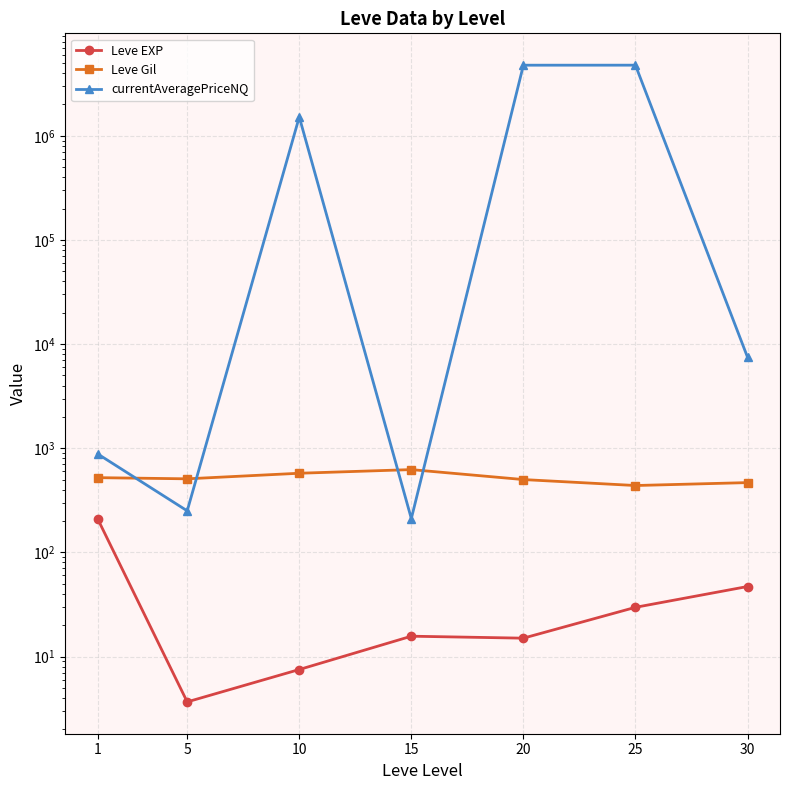

What is the difference between the maximum and second lowest values in the Leve EXP series?

203.2